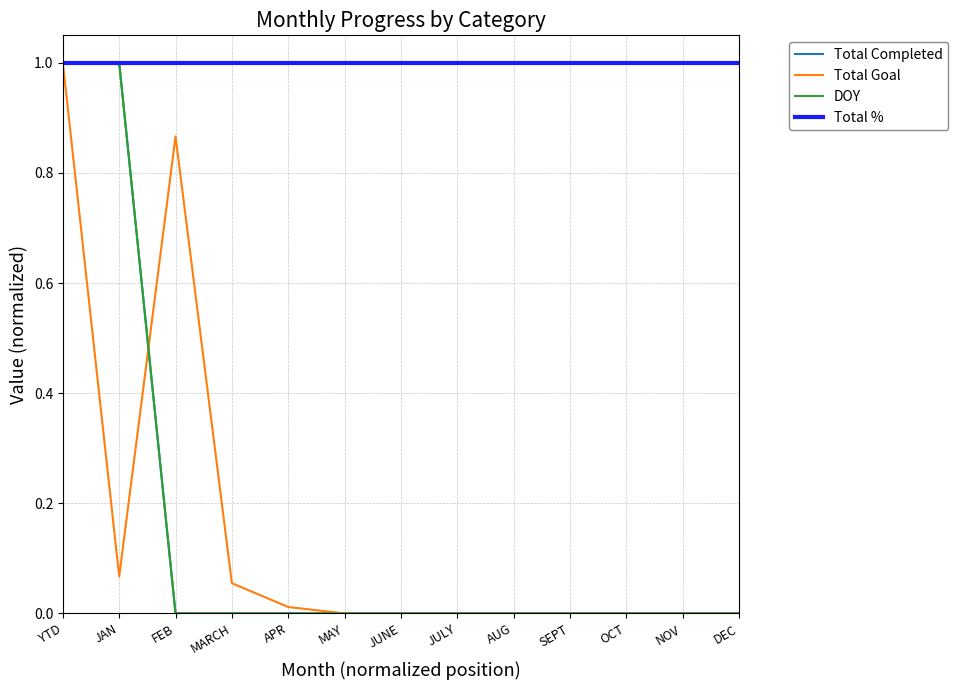

How many times do Total Completed and Total Goal cross each other?

1